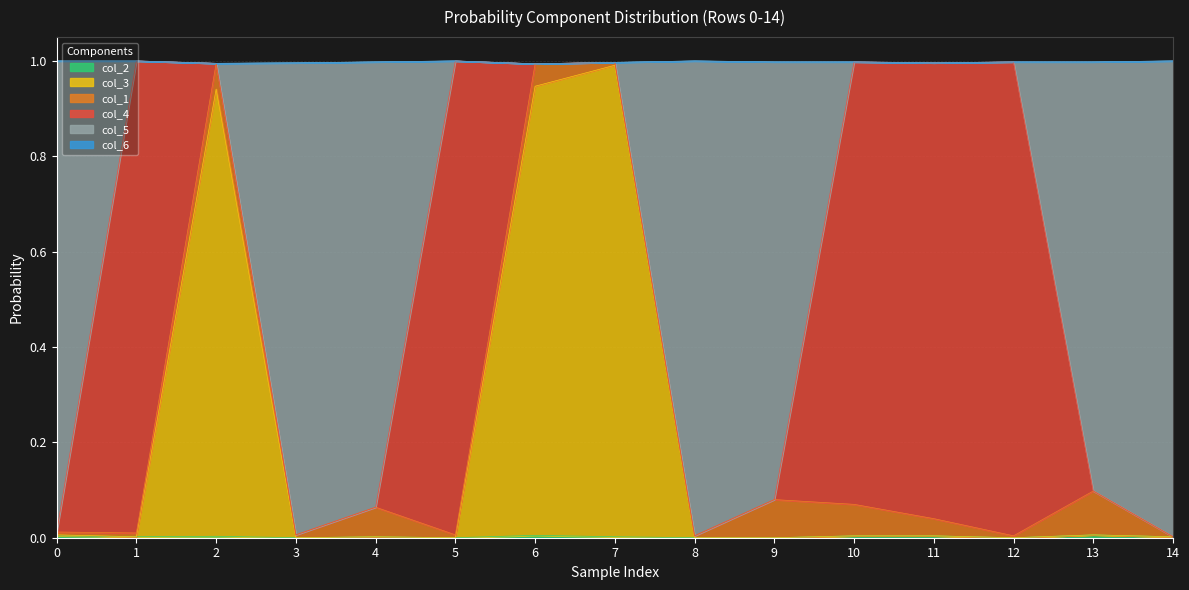

True or false: col_3 has more than 1 points higher than both neighbors.

True